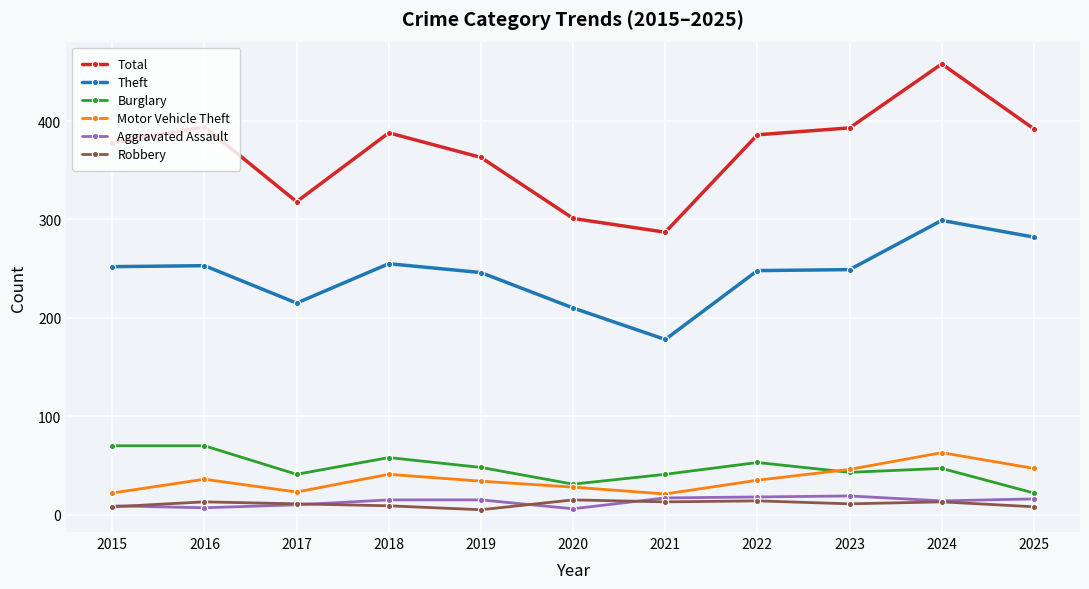

True or false: Robbery and Burglary intersect in this chart.

False